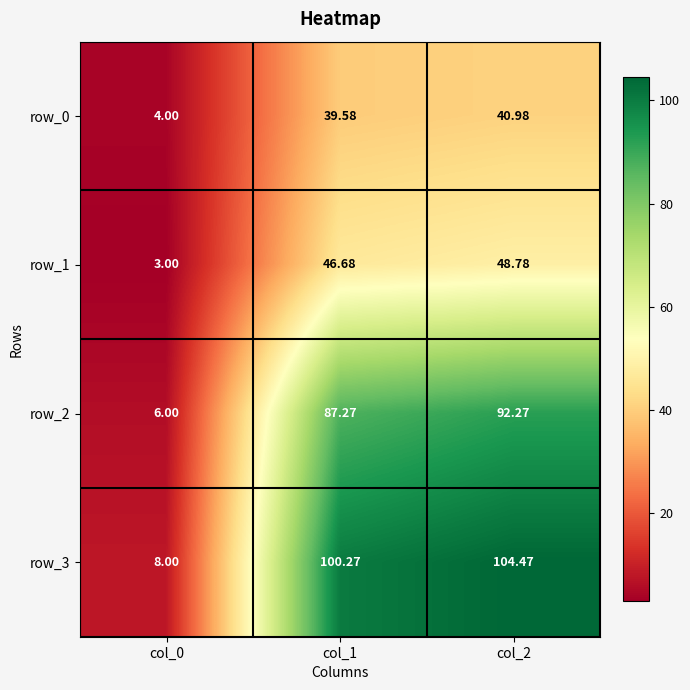

Reading left to right, what are all the values shown in this chart?

row_0: 4.0	39.6	41.0
row_1: 3.0	46.7	48.8
row_2: 6.0	87.3	92.3
row_3: 8.0	100.3	104.5